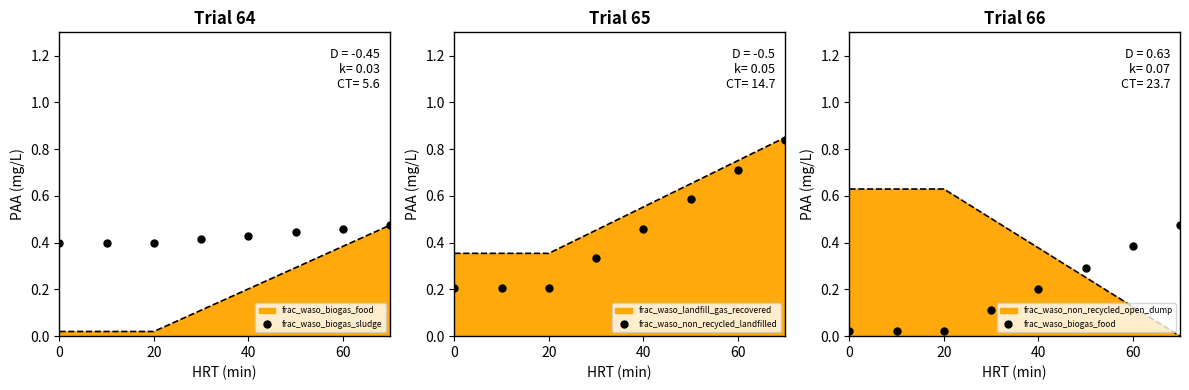

Is the value of frac_waso_biogas_food at 6 greater than the value of frac_waso_non_recycled_landfilled at 7?

No